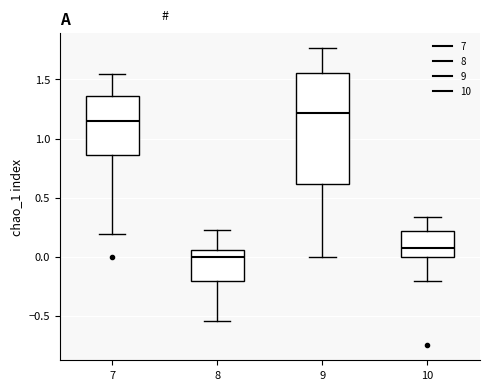

Which box's median line is the lowest?

8